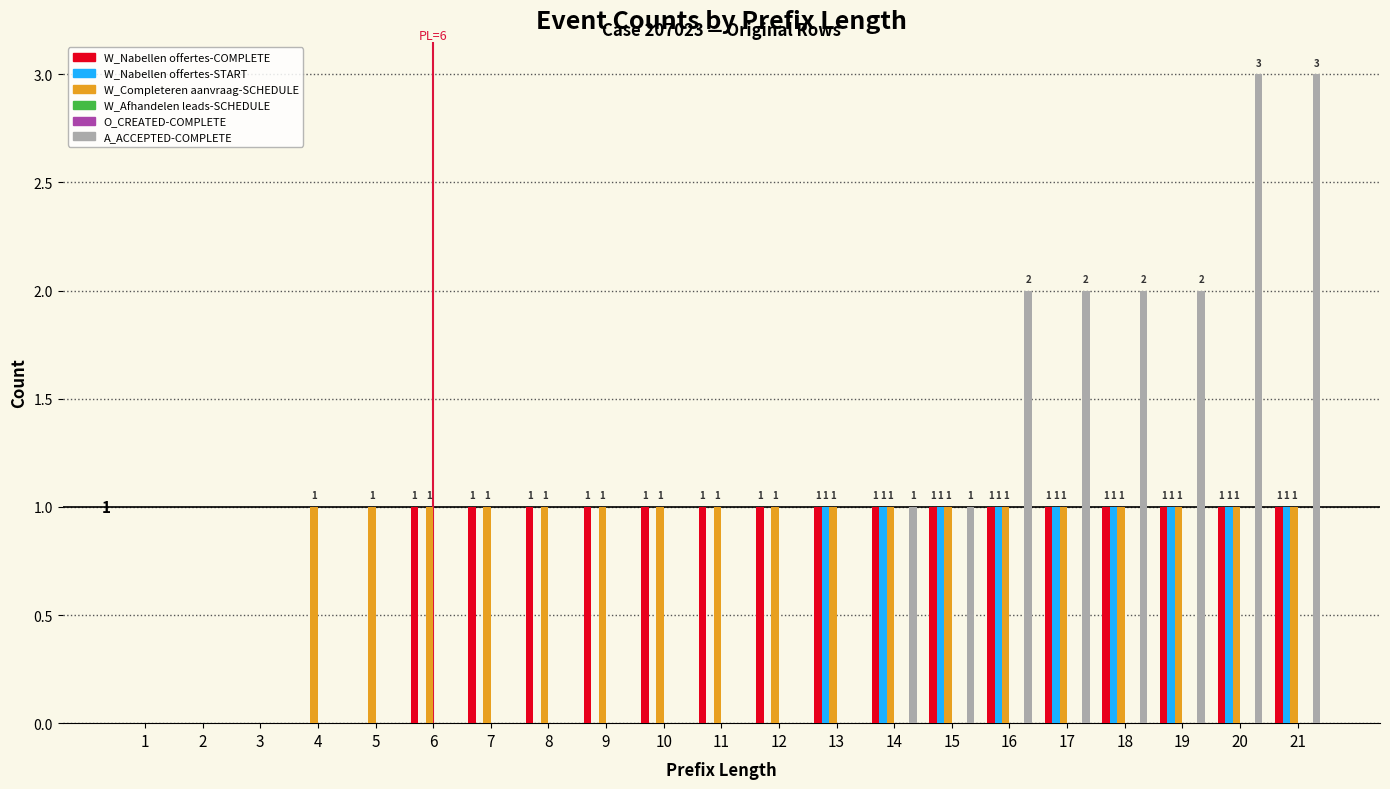

Count the W_Nabellen offertes-START values in the range 0 to 1.

21